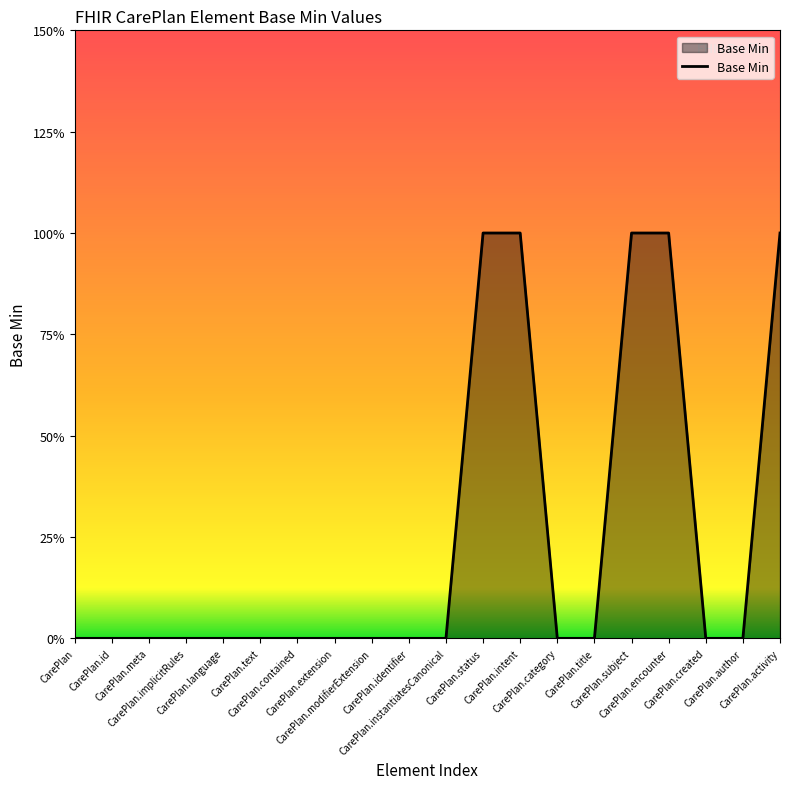

Reading right to left, list all the values displayed in this chart.

1	0	0	1	1	0	0	1	1	0	0	0	0	0	0	0	0	0	0	0